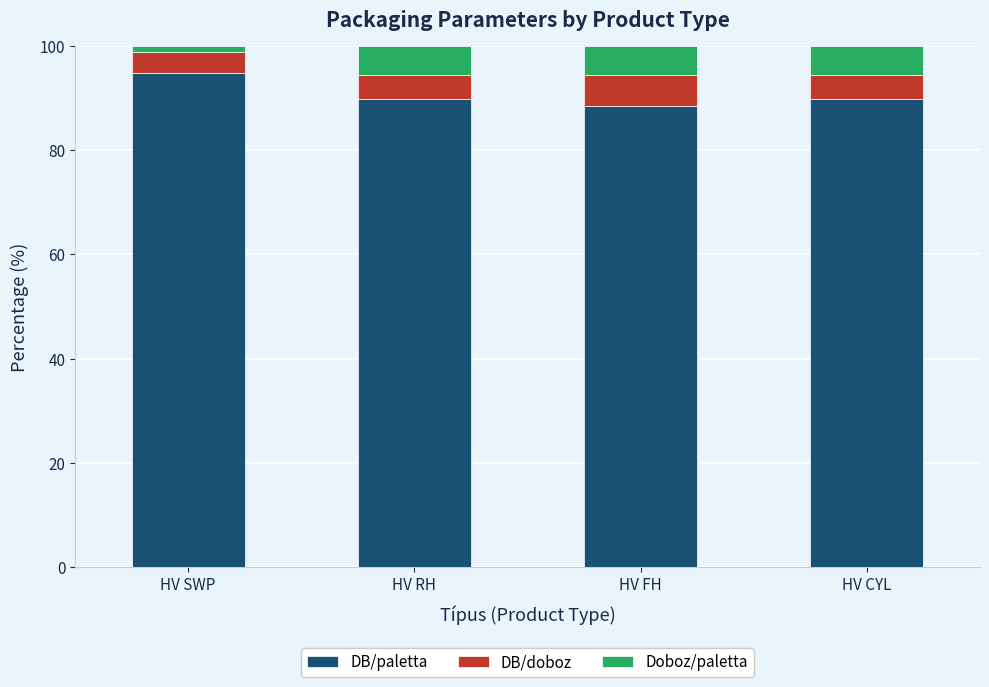

What is the total value across all series at HV FH?

100.0